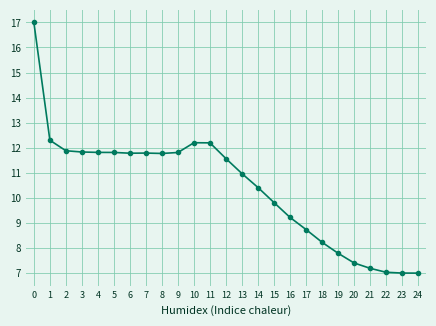

The chart shows a value of 16.0 at 1. True or false?

False